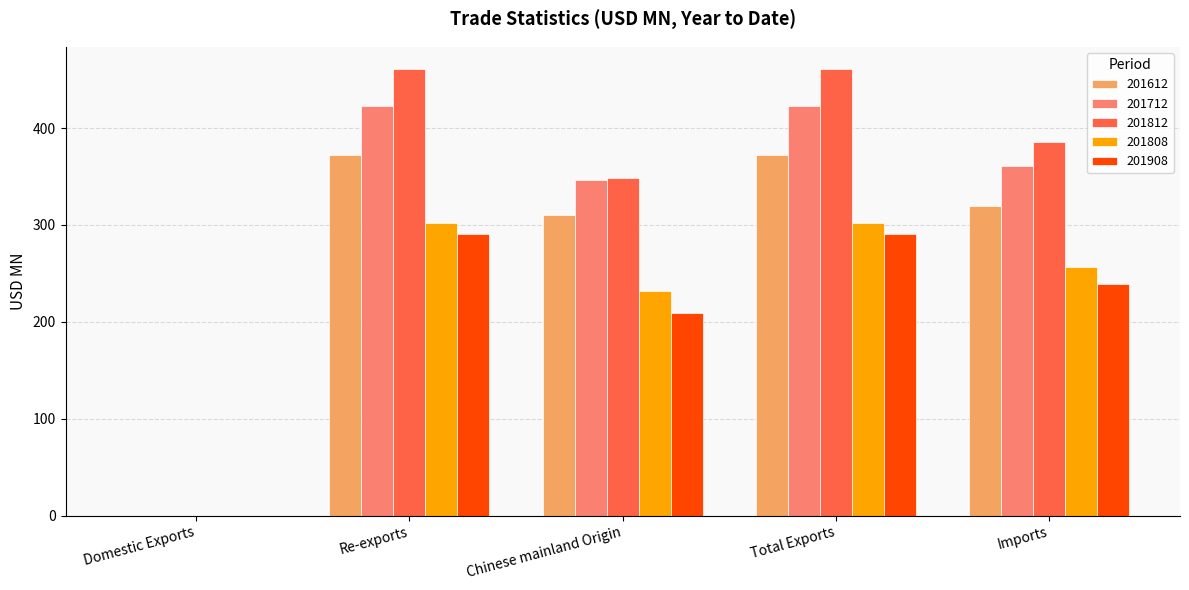

What is the sum of all 201712 values?

1553.7